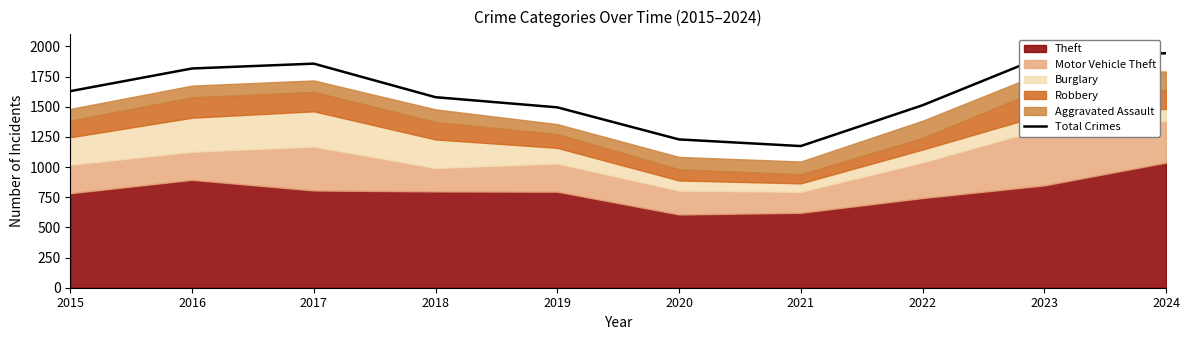

At which category does the chart reach its minimum across all series?

2021